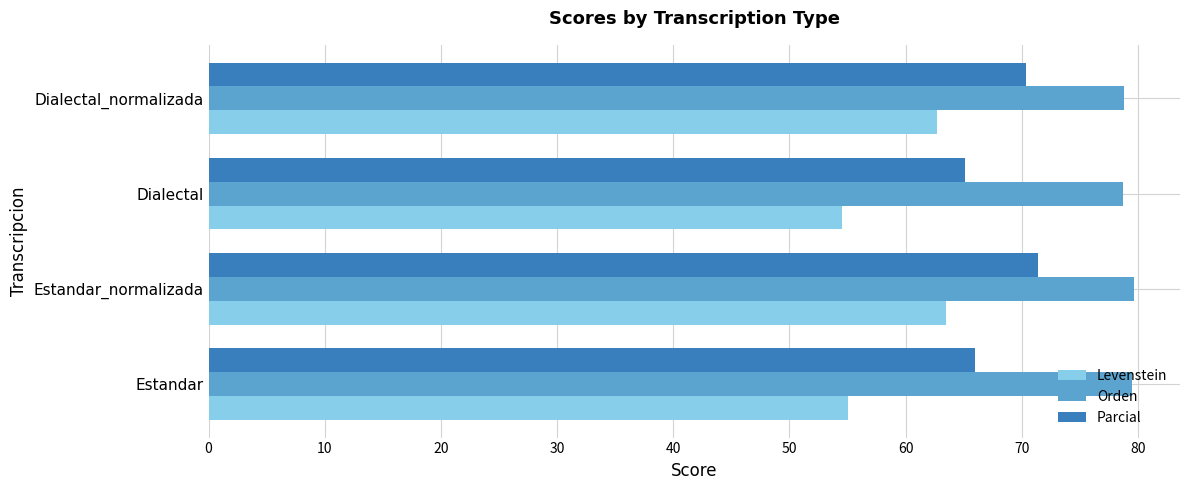

What is the approximate value of Parcial at Estandar_normalizada?

71.4